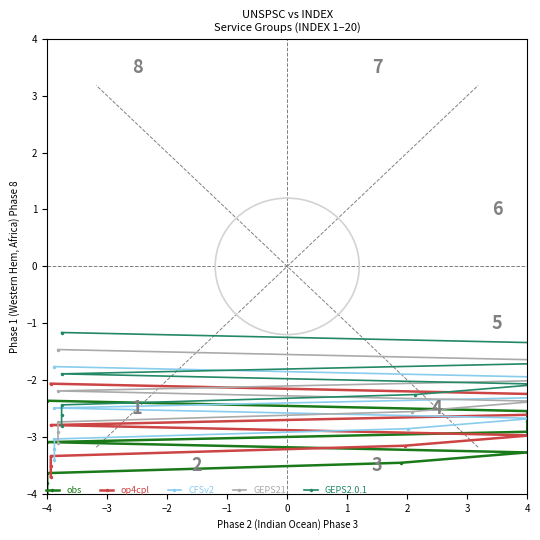

List the series in order of their overall mean, lowest first.

obs, op4cpl, CFSv2, GEPS21, GEPS2.0.1